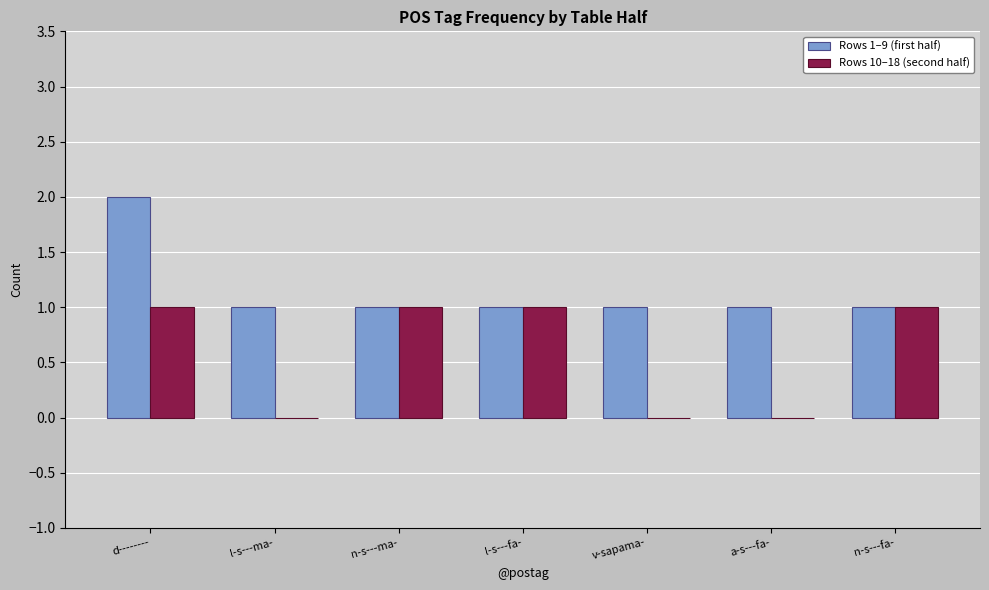

At which category is the sum across all series the highest?

d--------